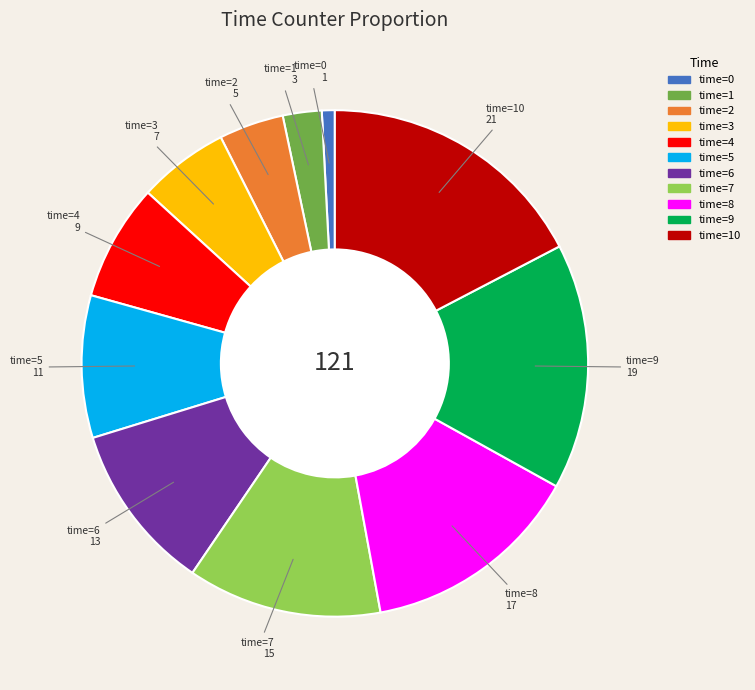

Does any single category account for the majority?

No